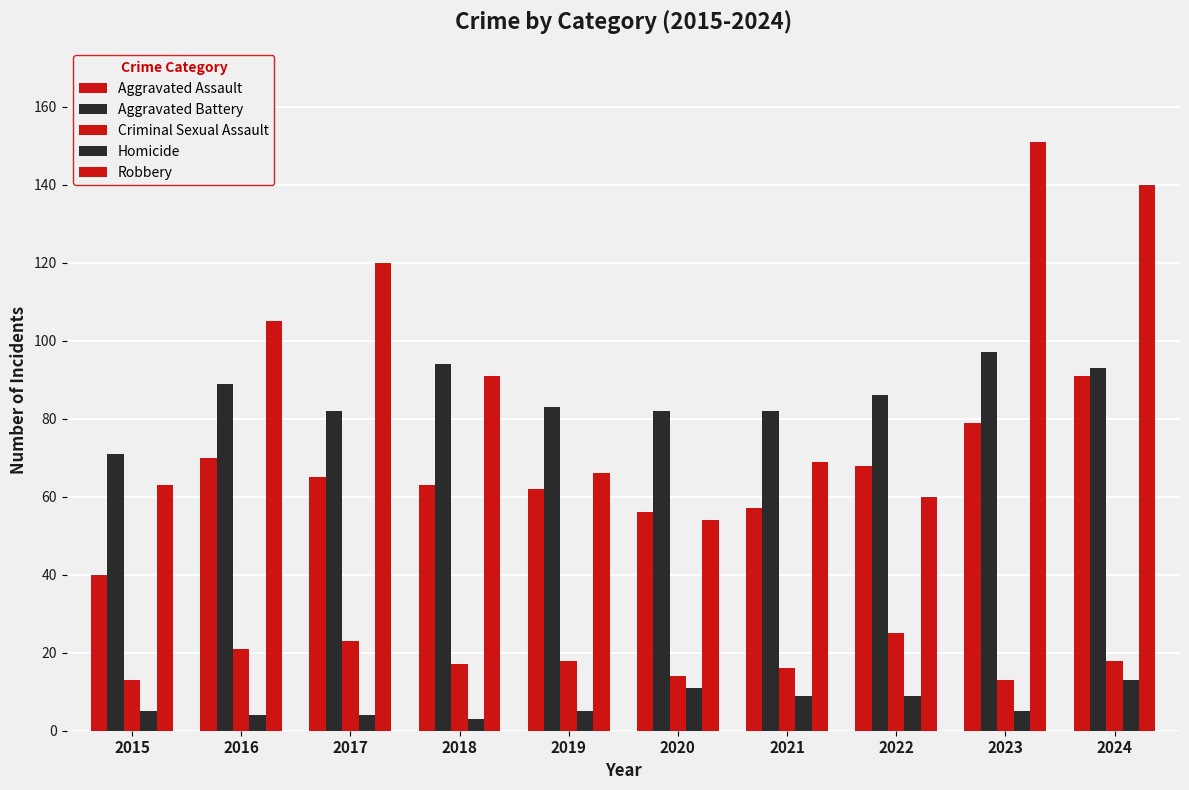

How many groups of bars are there?

10